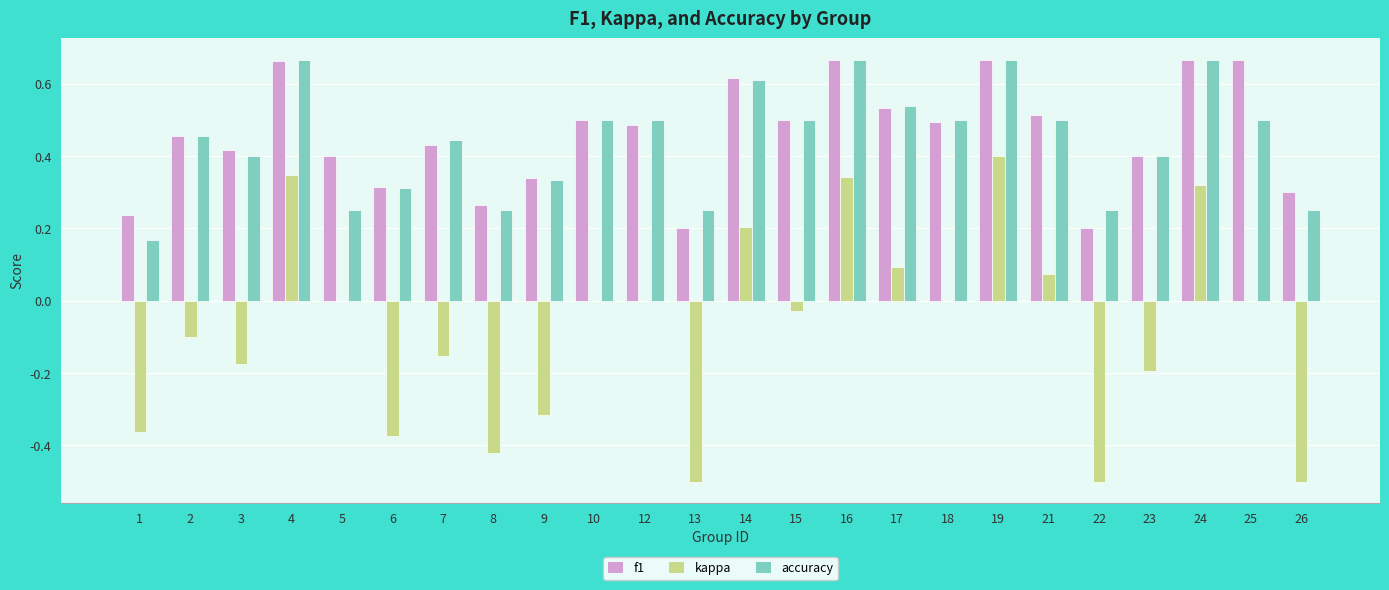

What is the sum of the f1 values at 18 and 14?

1.1